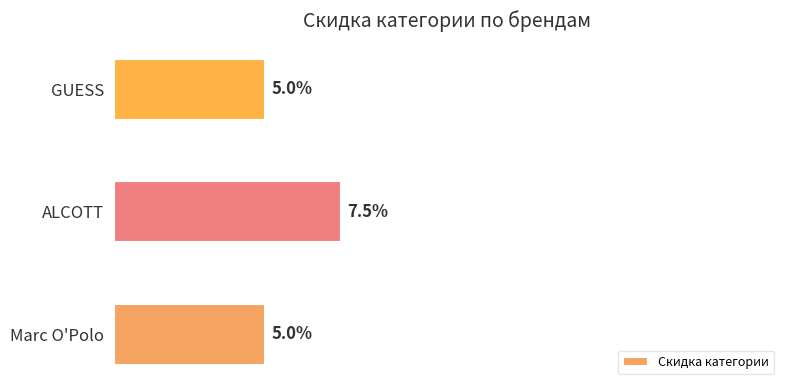

Are the bars horizontal?

Yes